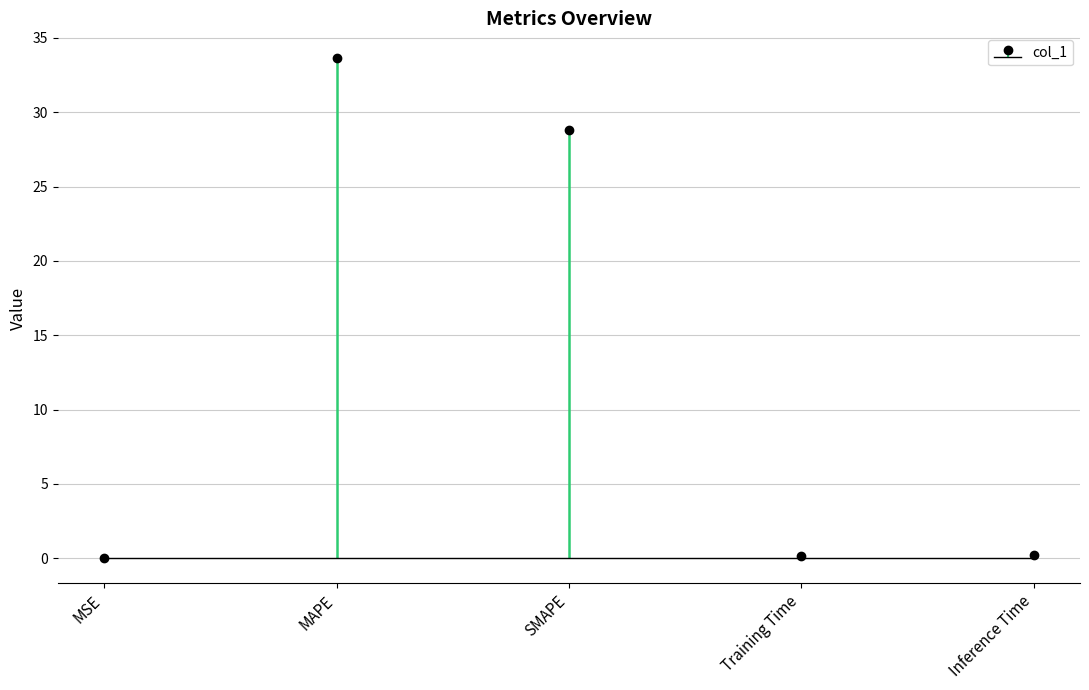

Count the number of categories in the chart.

5